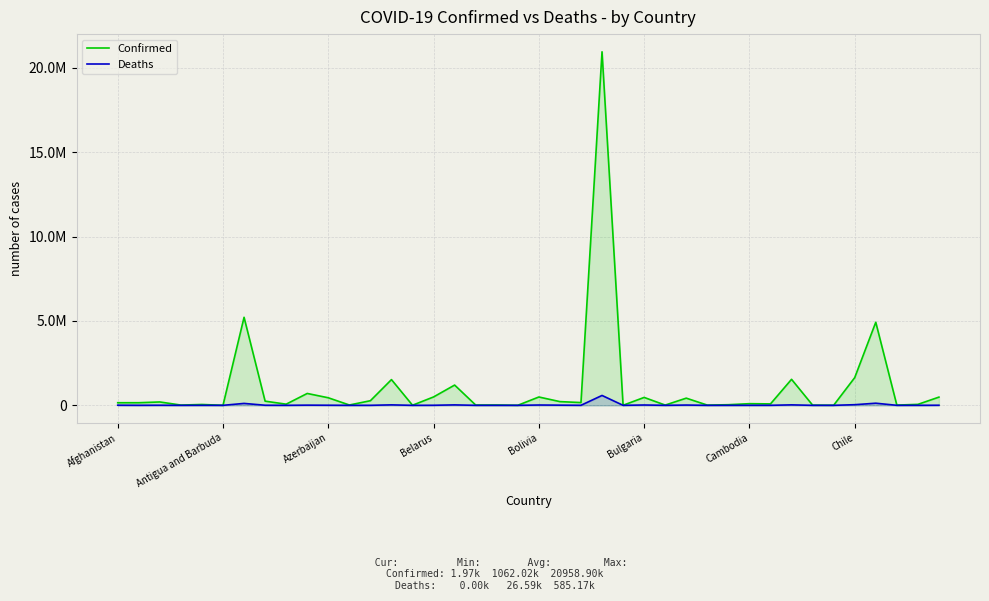

What are all the series names shown in the legend?

Confirmed, Deaths